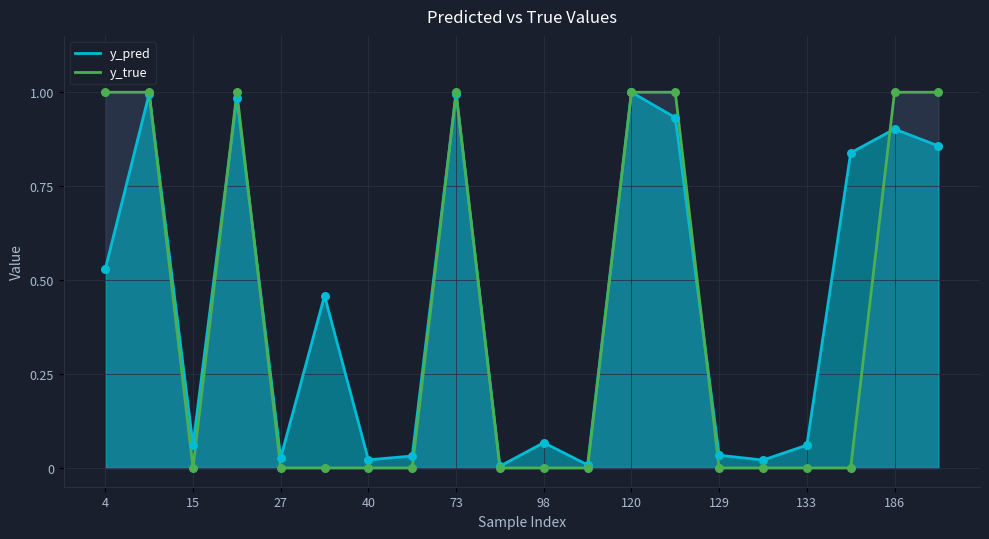

Which series reaches the minimum Y coordinate?

y_true